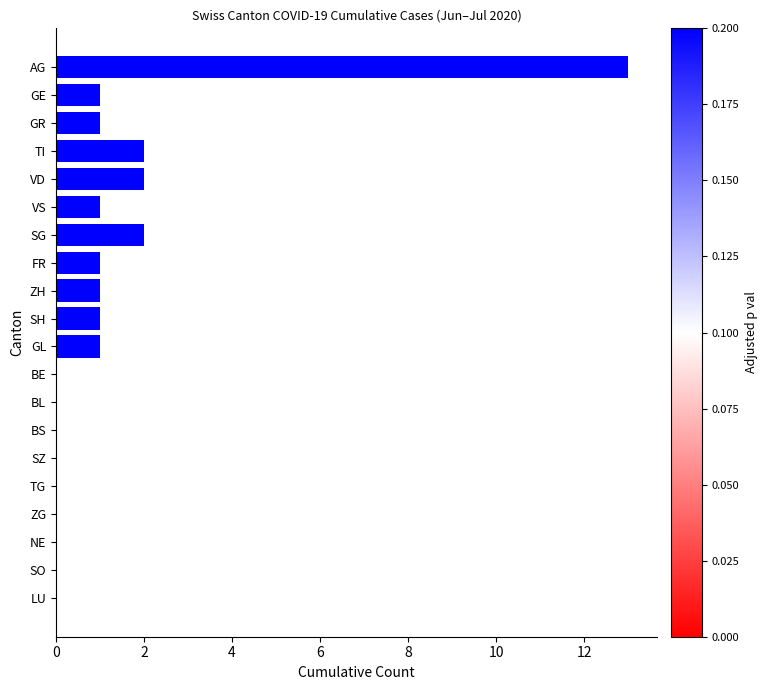

True or false: the data shows 2 at TI.

True